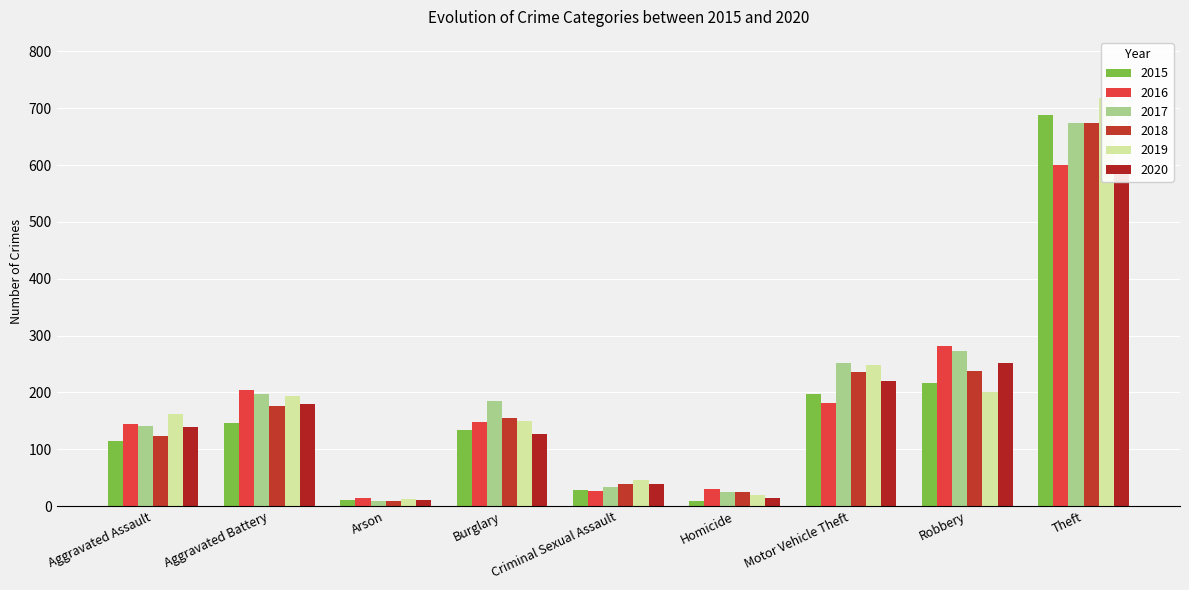

Read the 2019 value at Homicide, to the nearest 10.

20